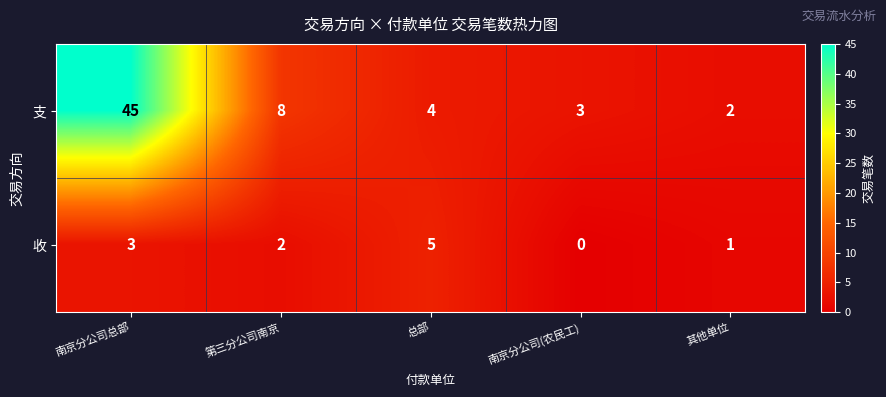

What is the difference between the maximum and second lowest values in the 收 series?

4